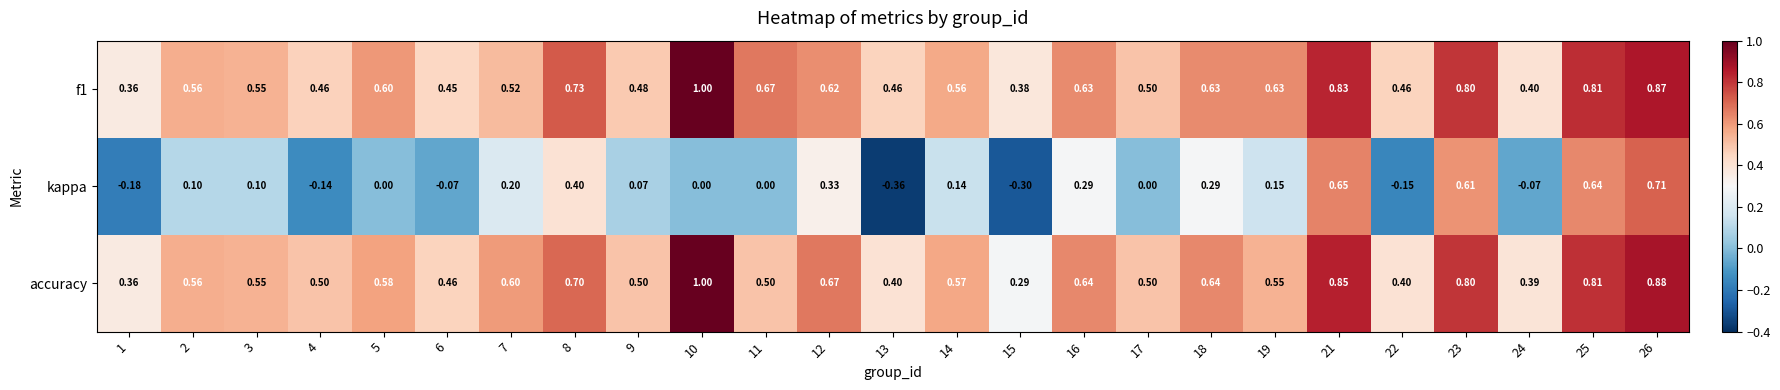

Is the value of kappa at 9 greater than the value of accuracy at 7?

No